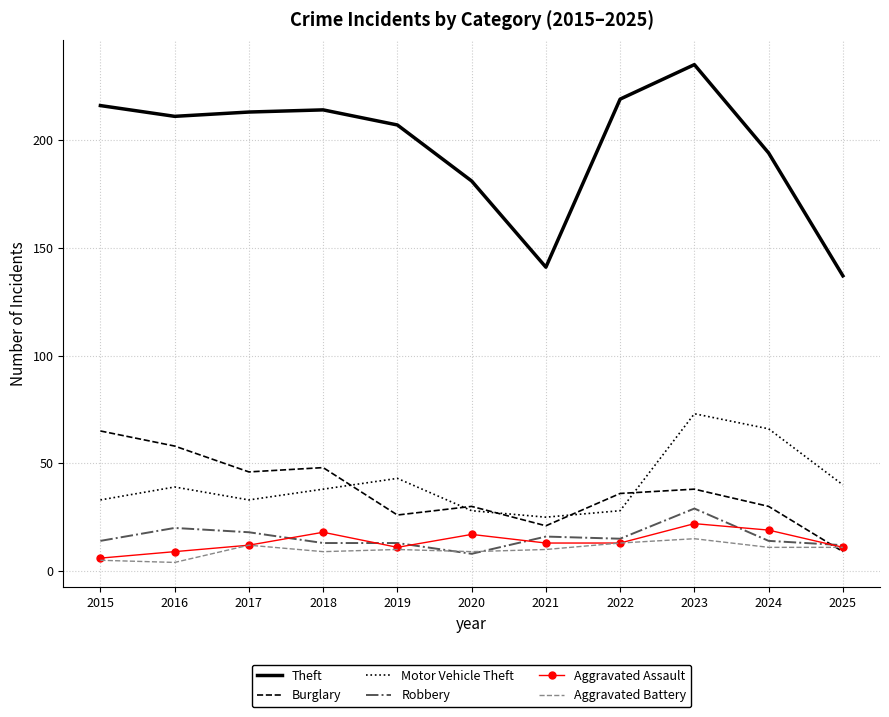

At which category does the chart reach its peak across all series?

2023